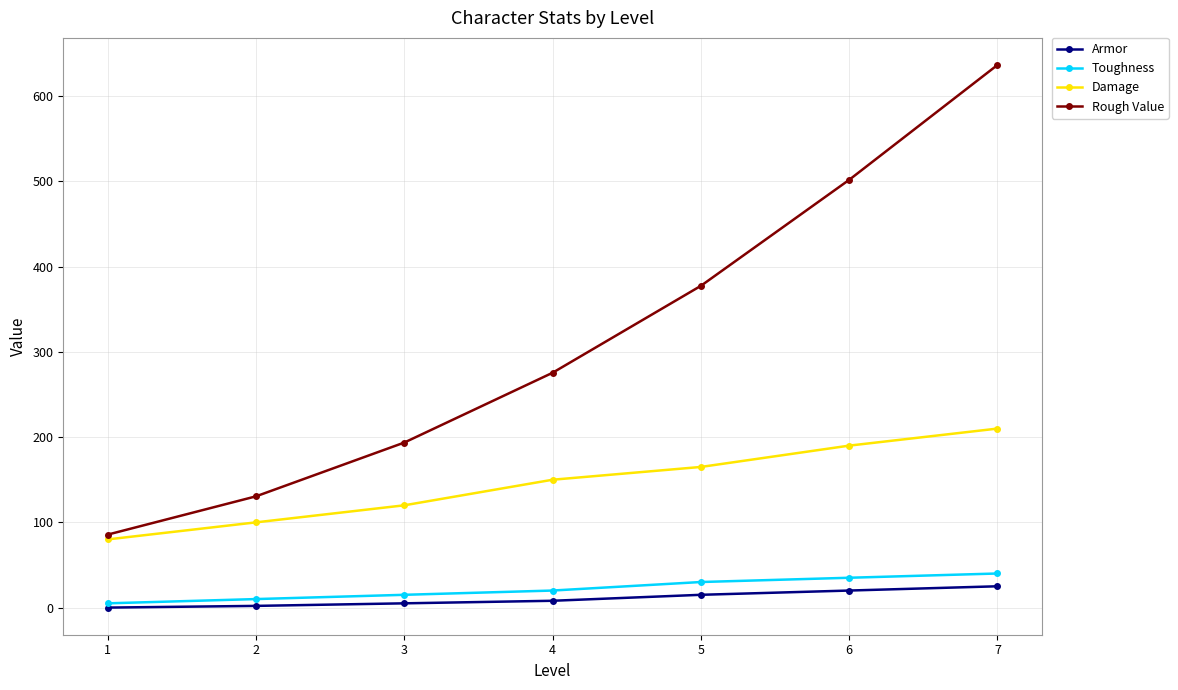

What are all the series names shown in the legend?

Armor, Toughness, Damage, Rough Value